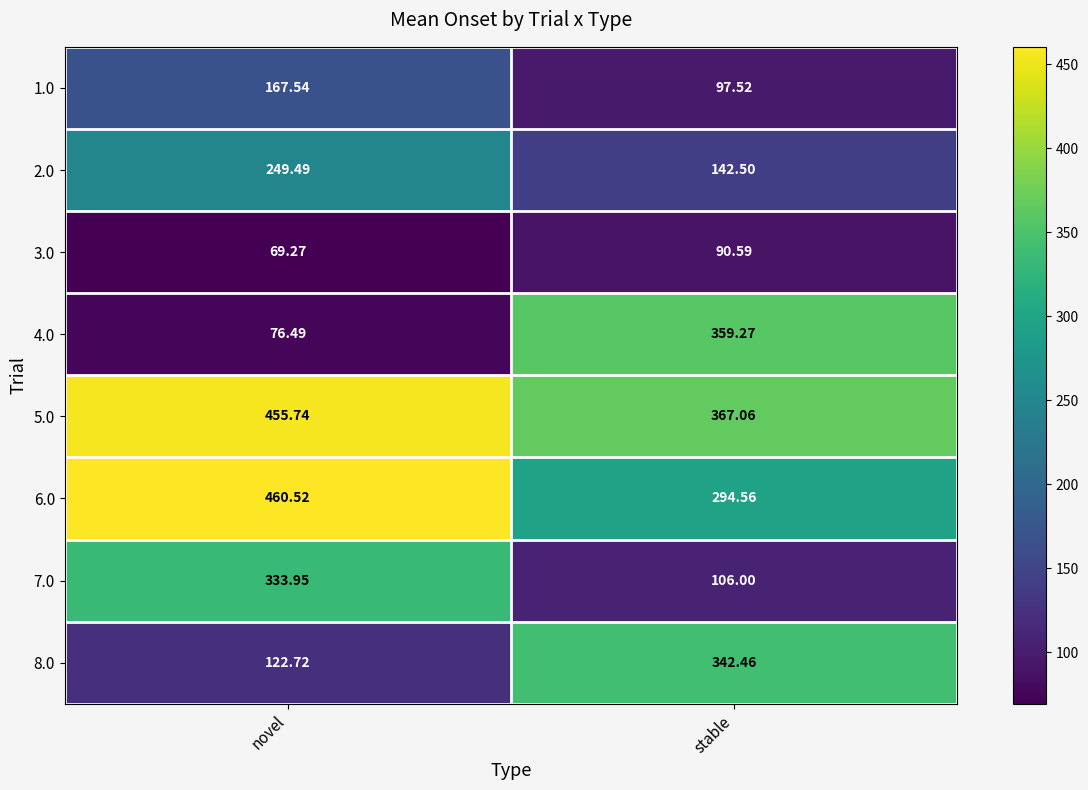

Which label corresponds to the smallest value in the chart?

novel